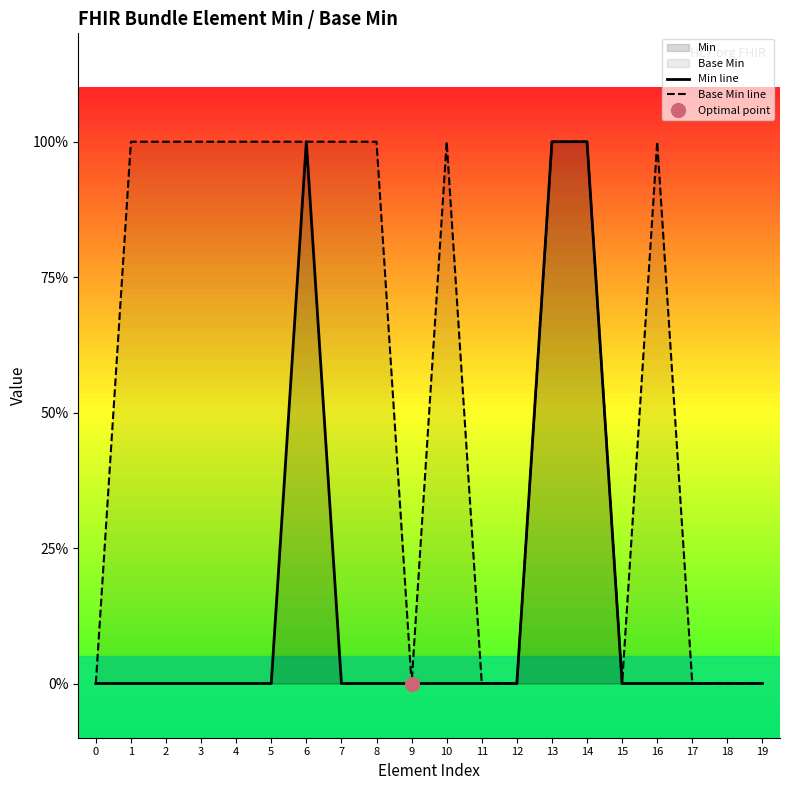

At which category is the sum across all series the highest?

6